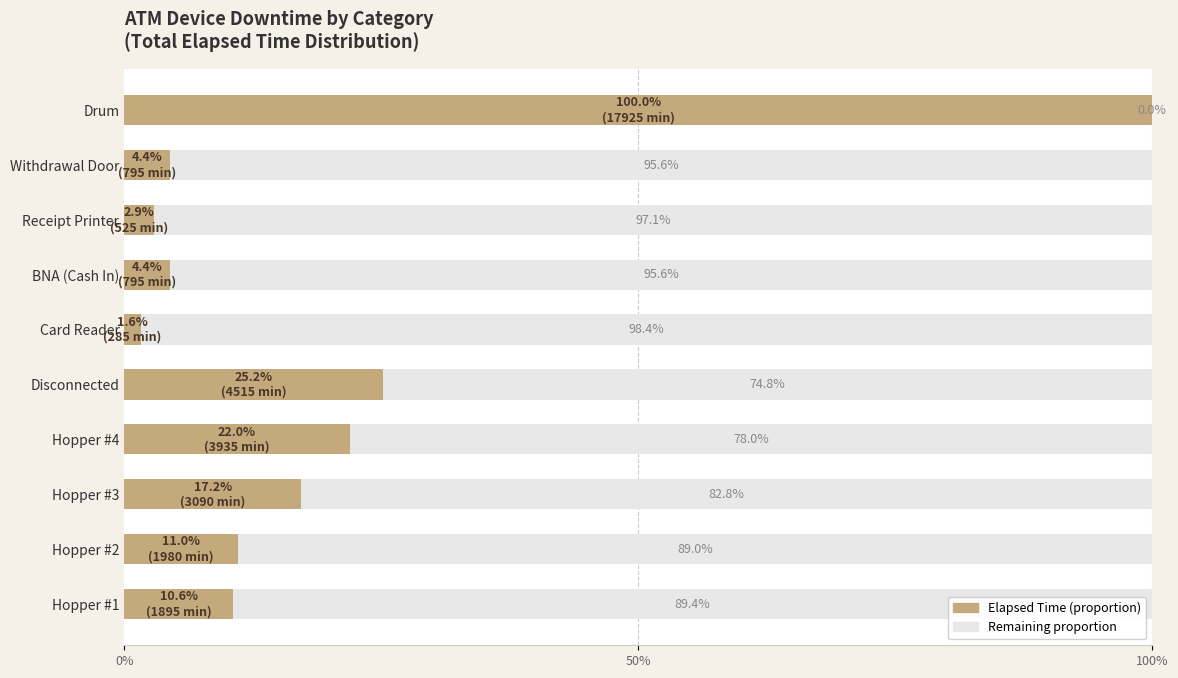

What is the total value across all series at Withdrawal Door?

100.0